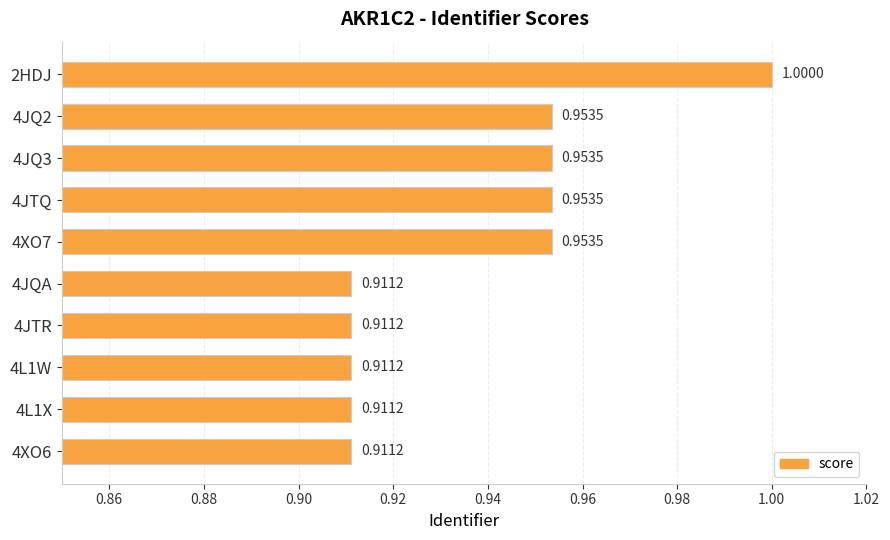

Between 4JQA and 4JQ3, which is larger?

4JQ3